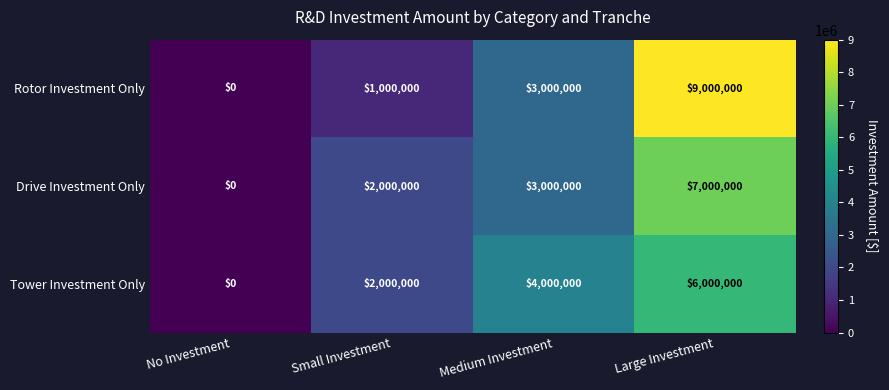

At how many categories does at least one series exceed 8523245?

1